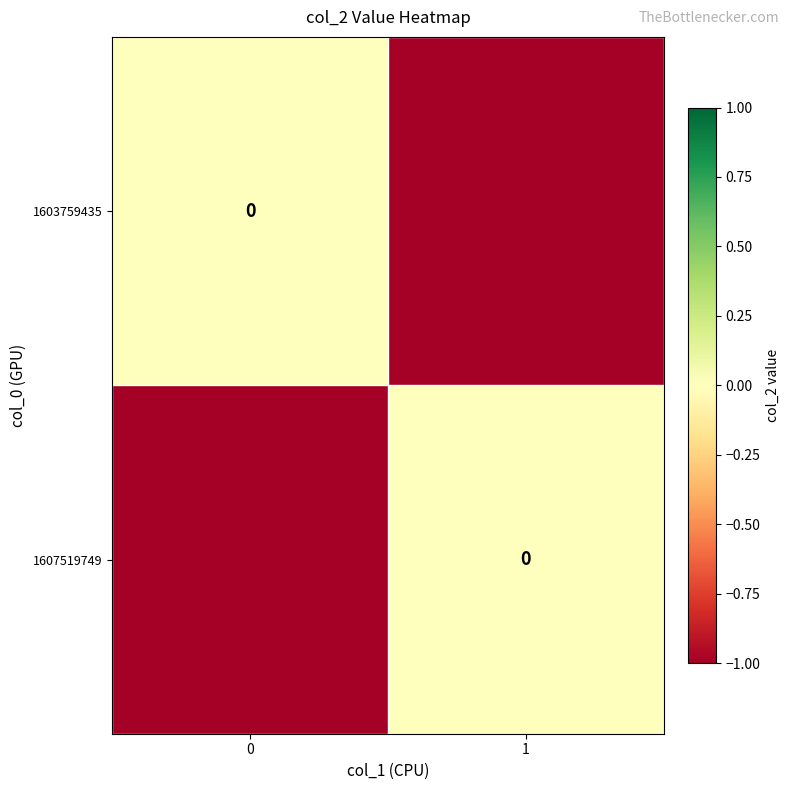

Rank the categories by 1603759435 value from highest to lowest.

0, 1